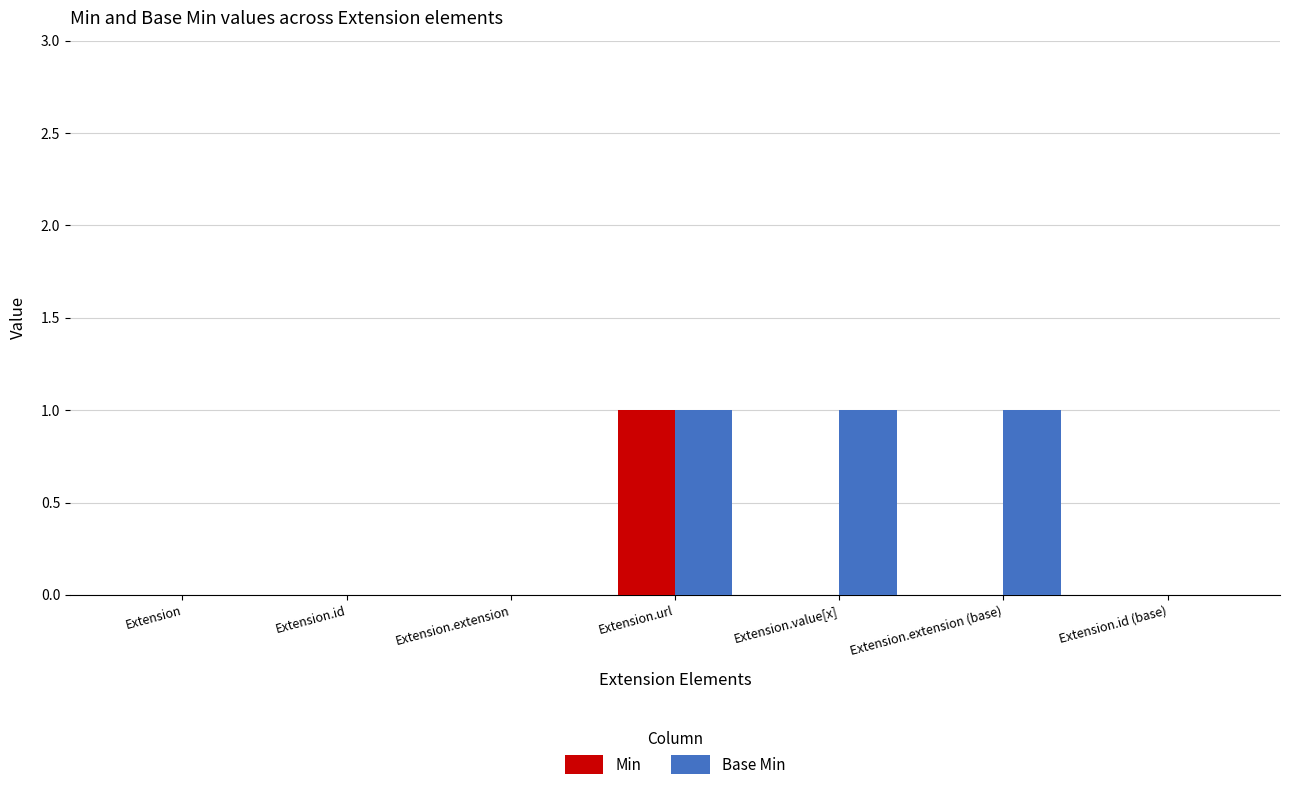

Which series changed the most between Extension.extension and Extension.extension (base)?

Base Min